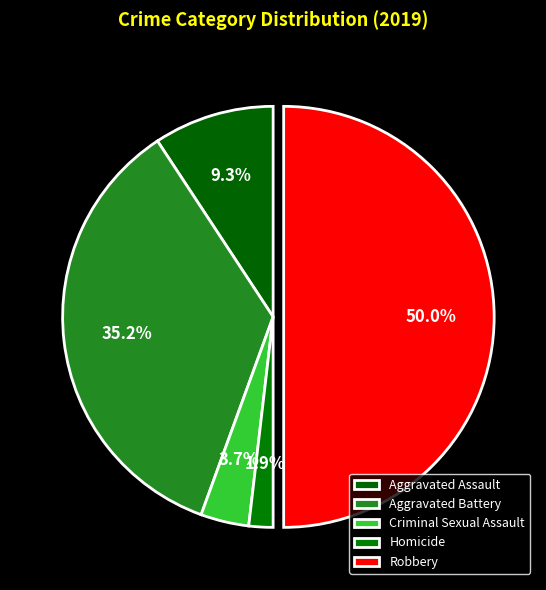

How many segments does this pie chart have?

5